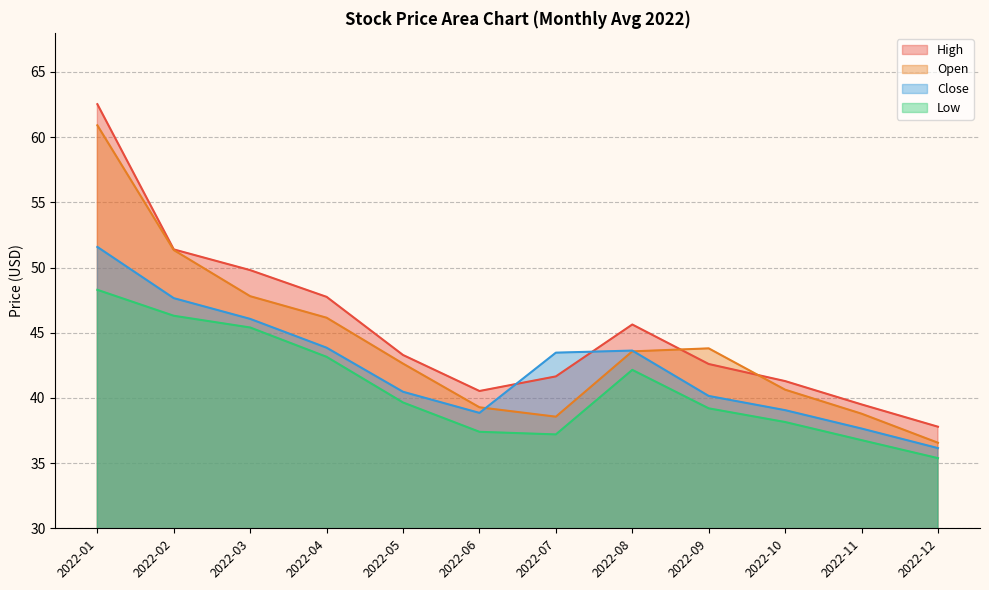

Does the chart display data point markers on the line(s)?

No